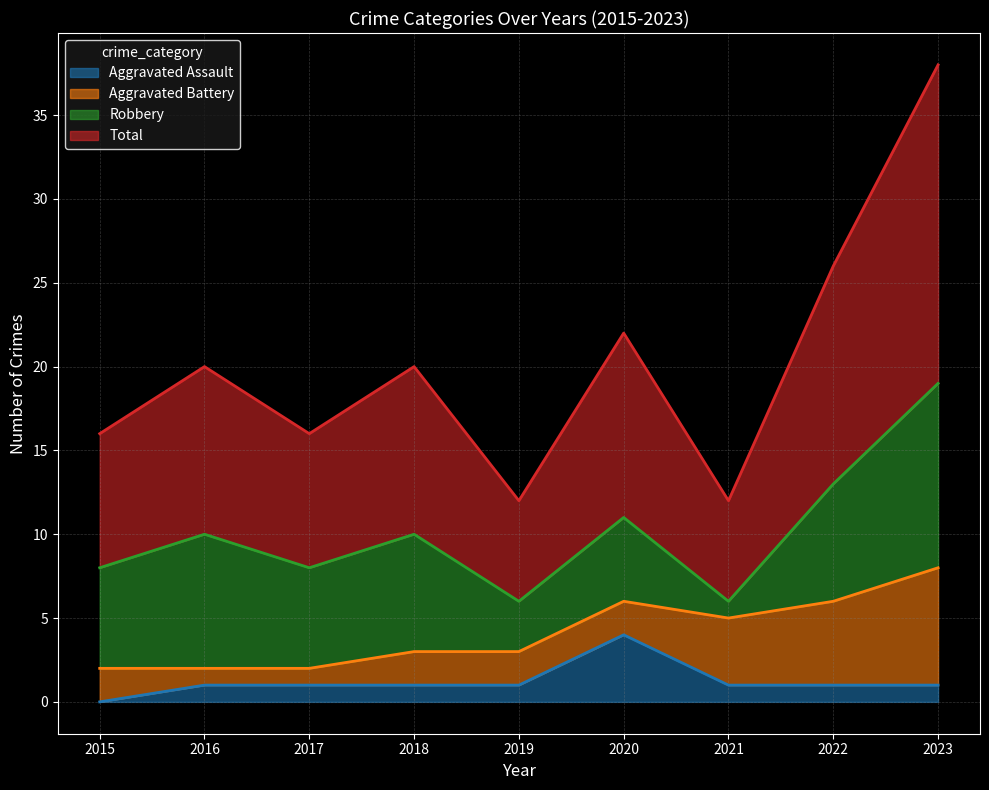

In Aggravated Assault, how many points are higher than both neighbors (excluding endpoints)?

1